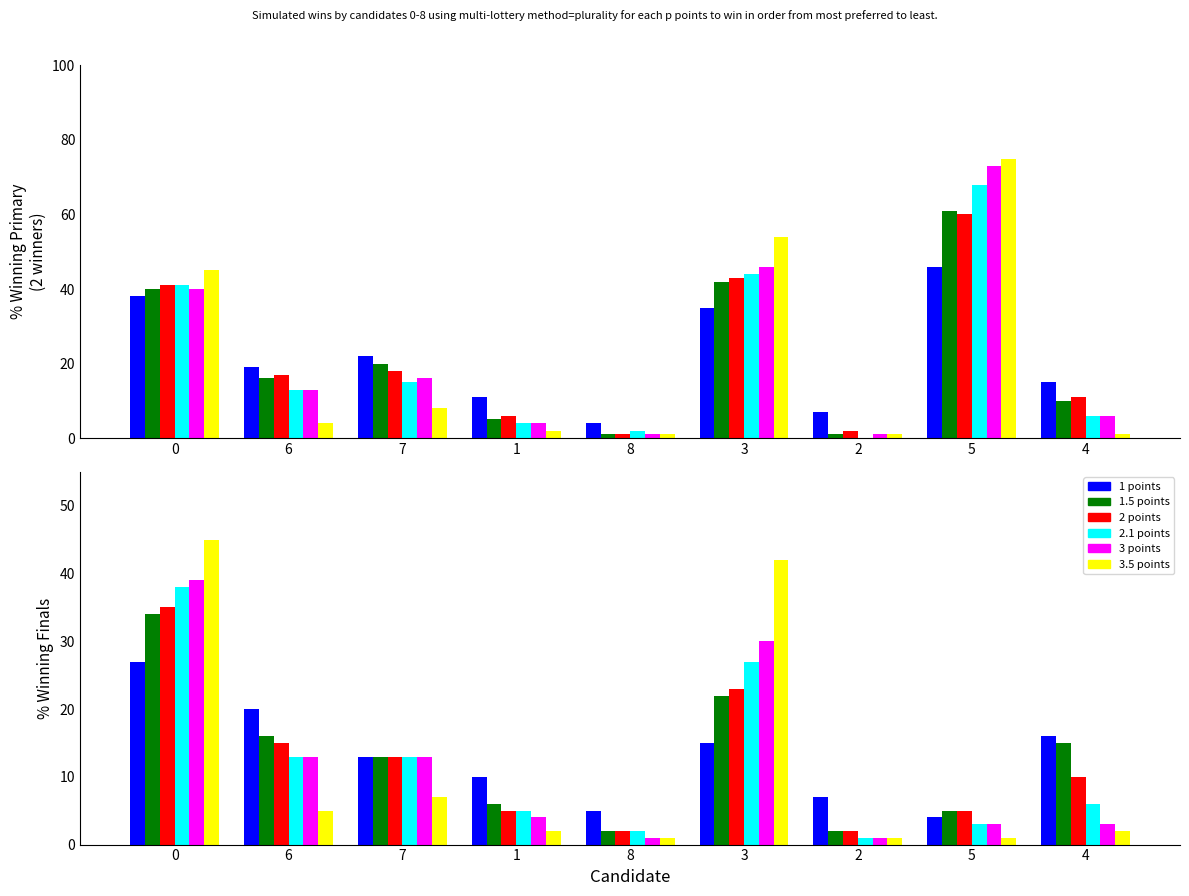

At which label does 2 points reach its minimum?

8